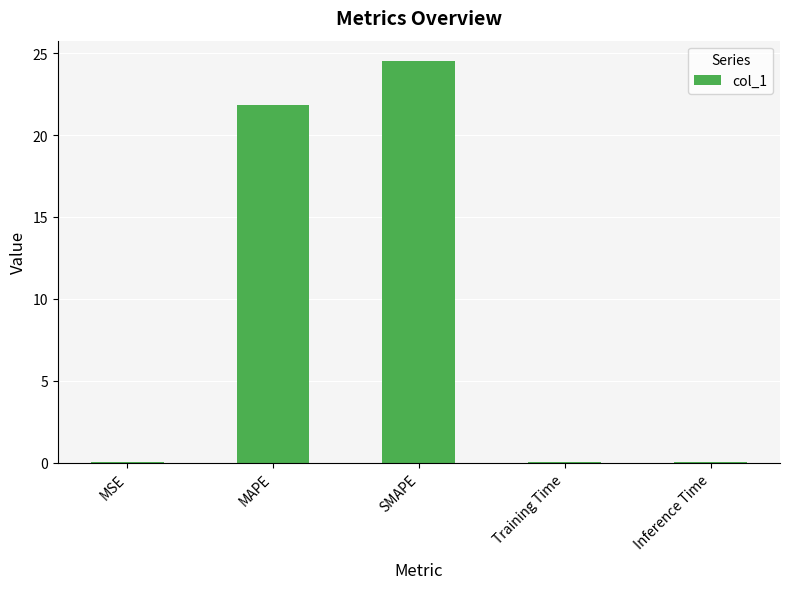

What is the maximum value shown in the chart?

24.5